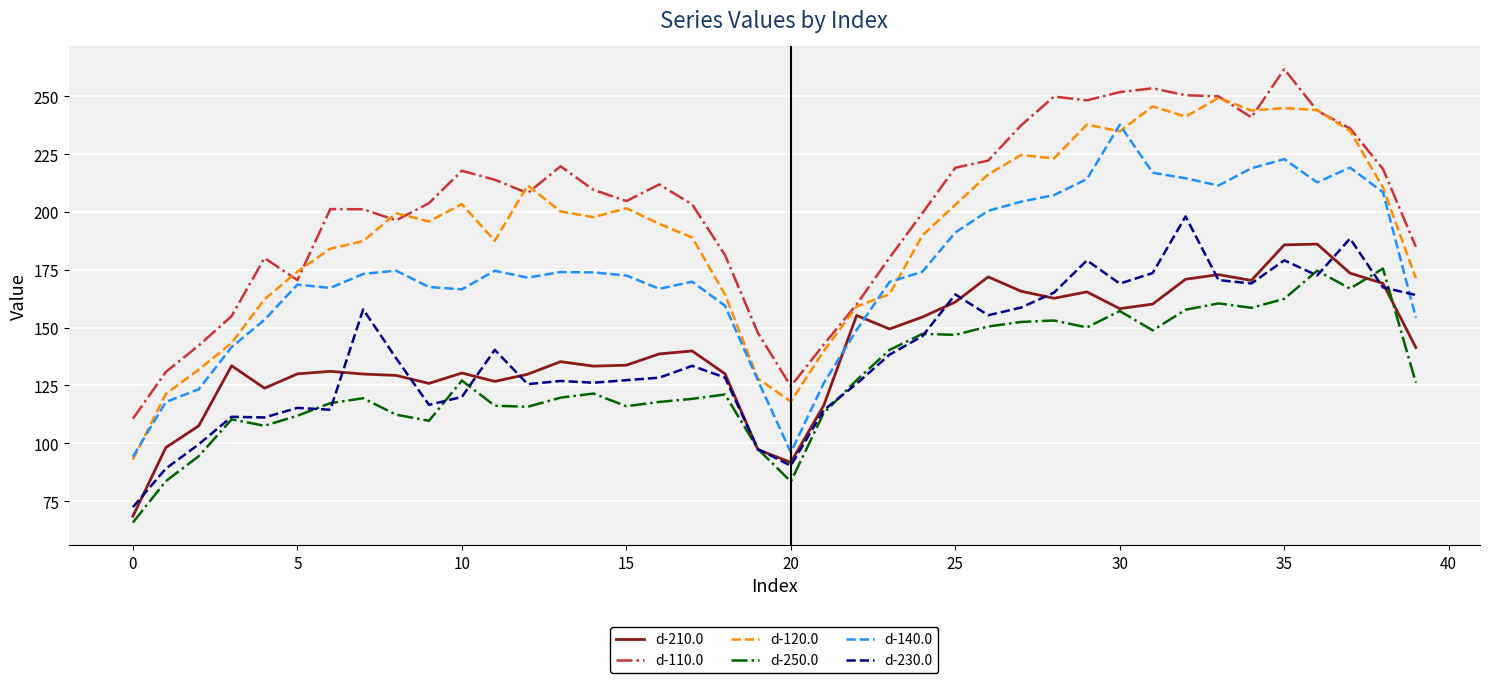

Which series has the largest total across all categories?

d-110.0